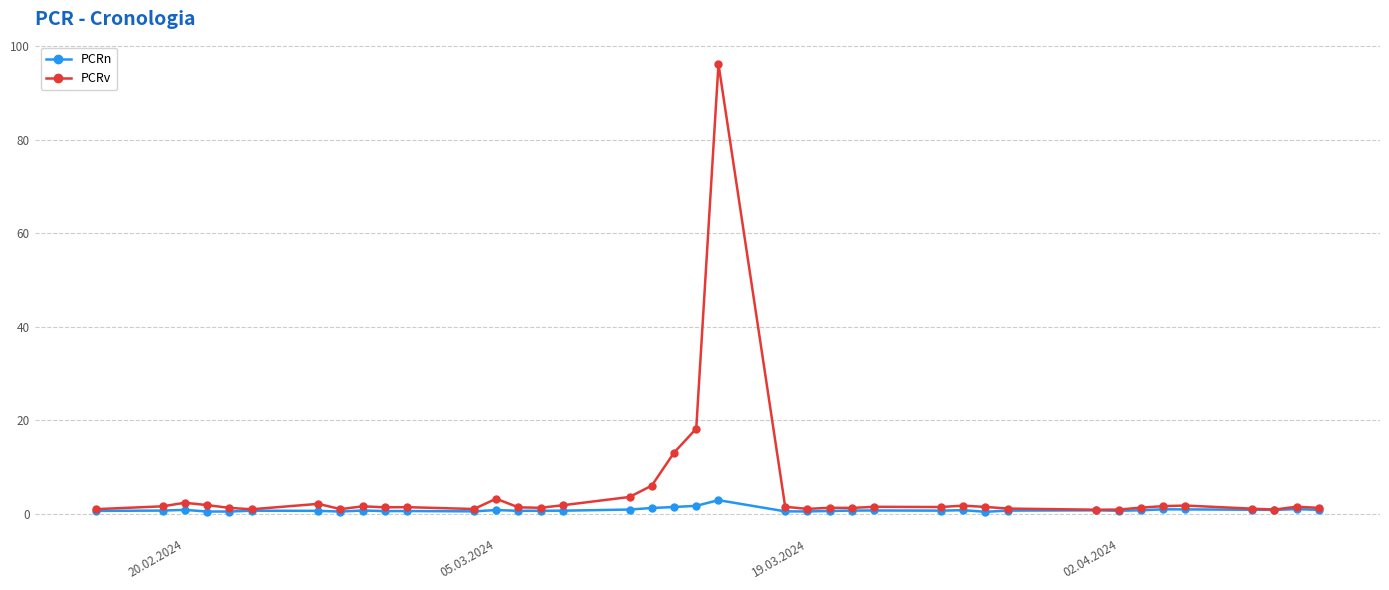

Rank the series by their average value, from lowest to highest.

PCRn, PCRv